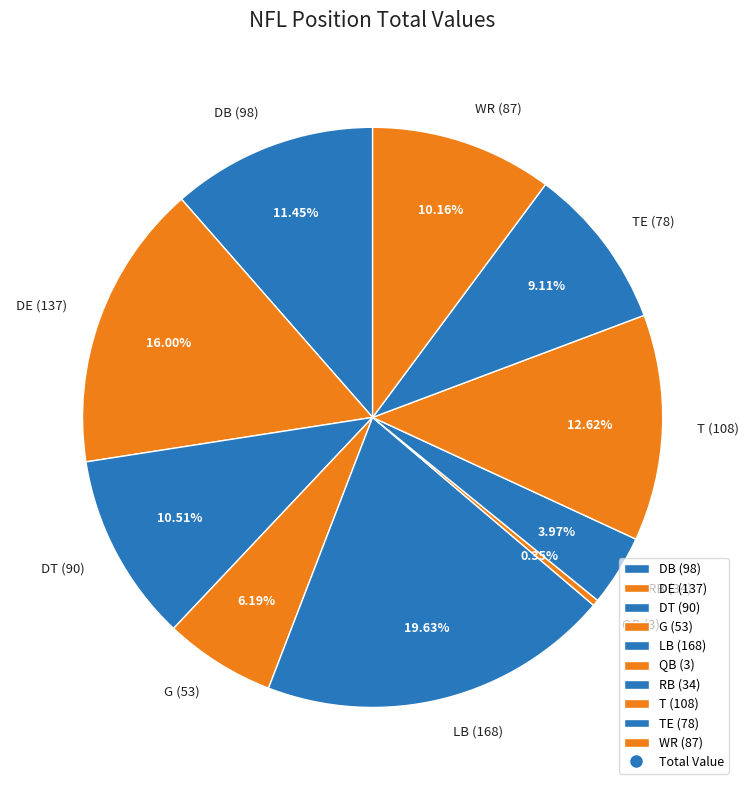

How many slices are in this pie chart?

10